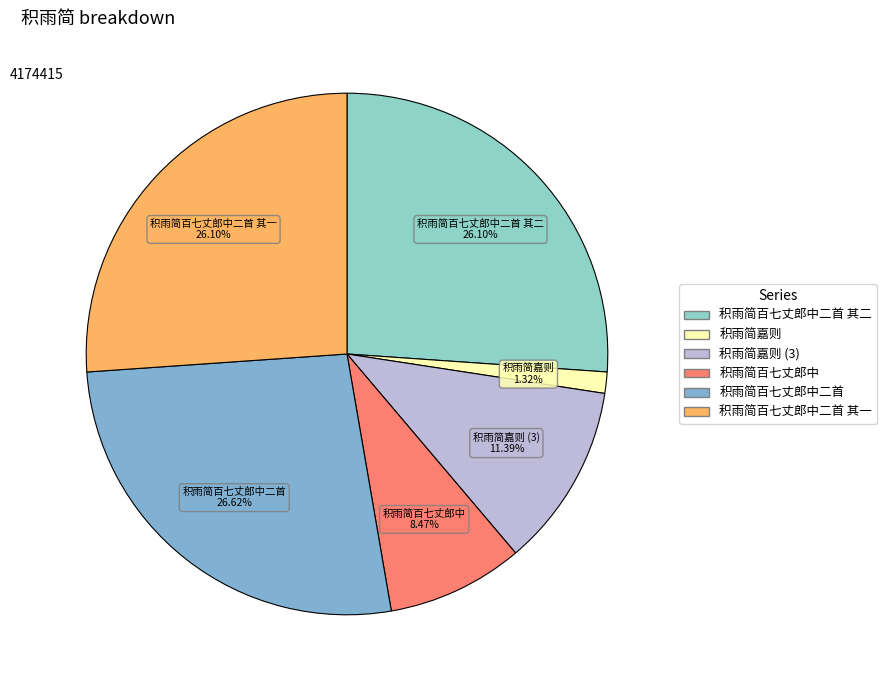

How many slices are in this pie chart?

6